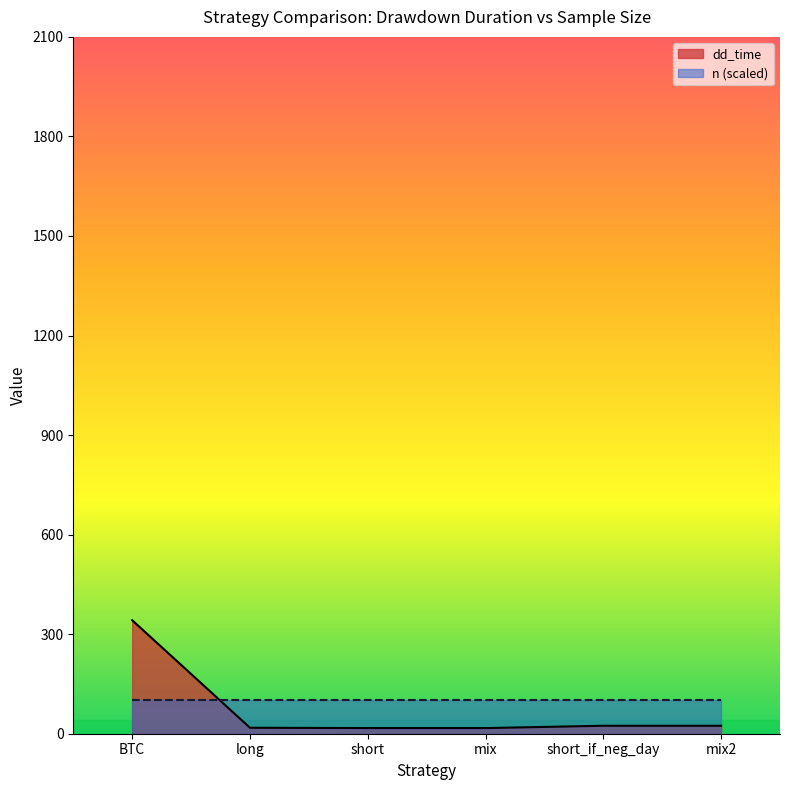

How many values are below 24?

3